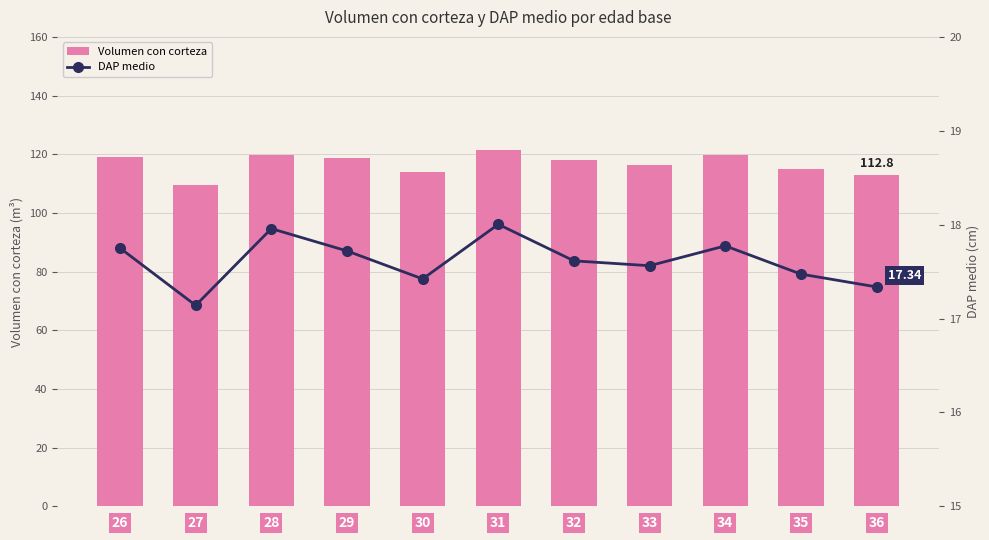

Which series changed the most between 34 and 36?

Volumen con corteza